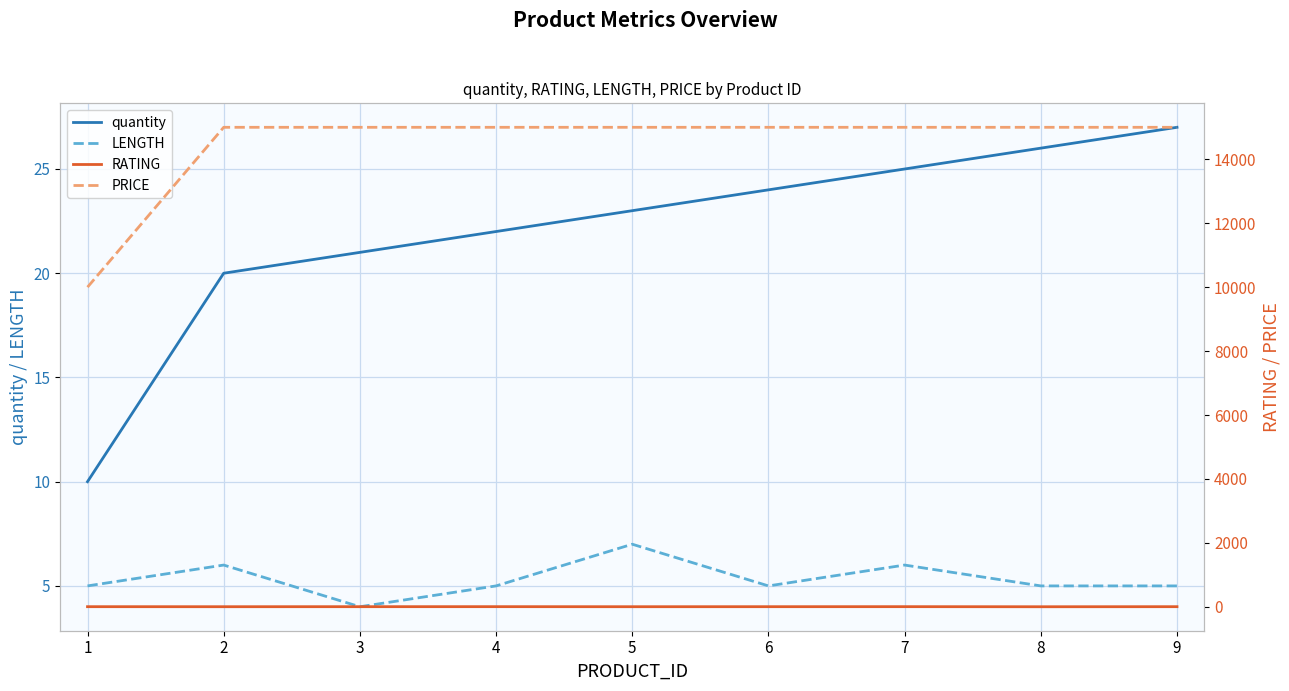

At which category is the sum across all series the highest?

9